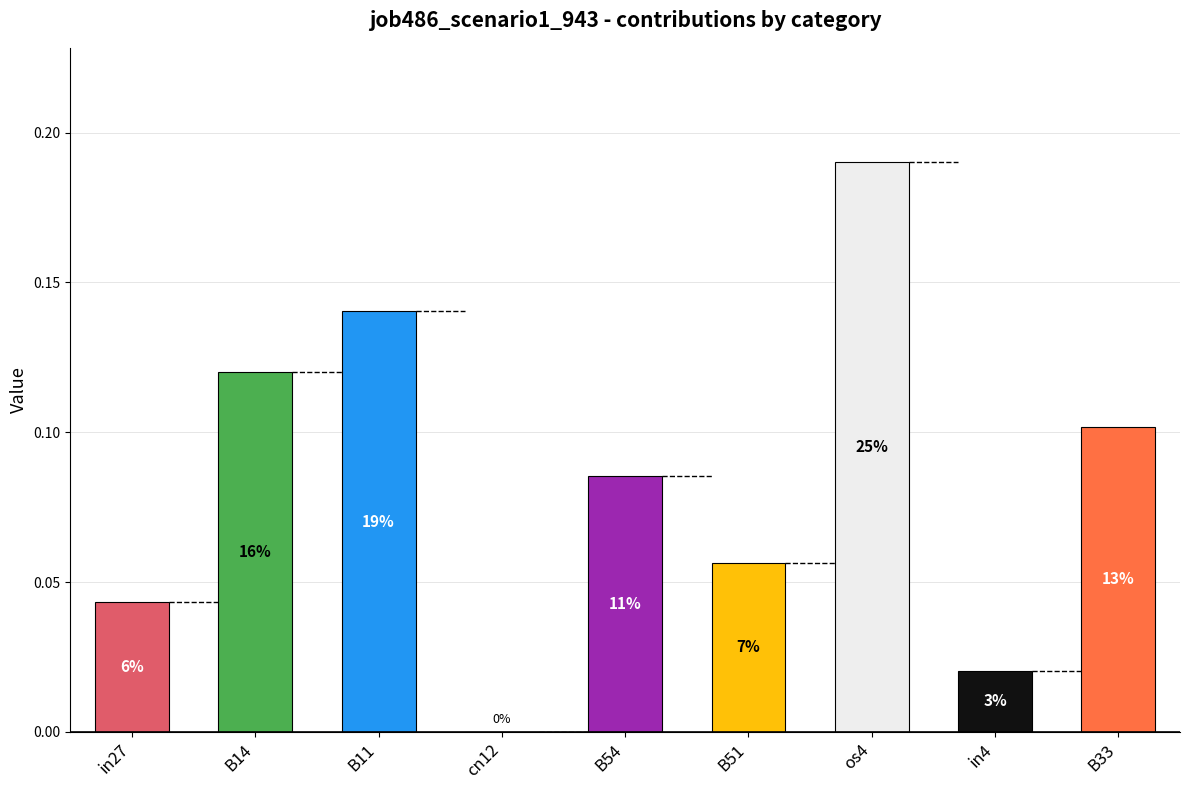

What is the label of the 5th bar from the left?

B54